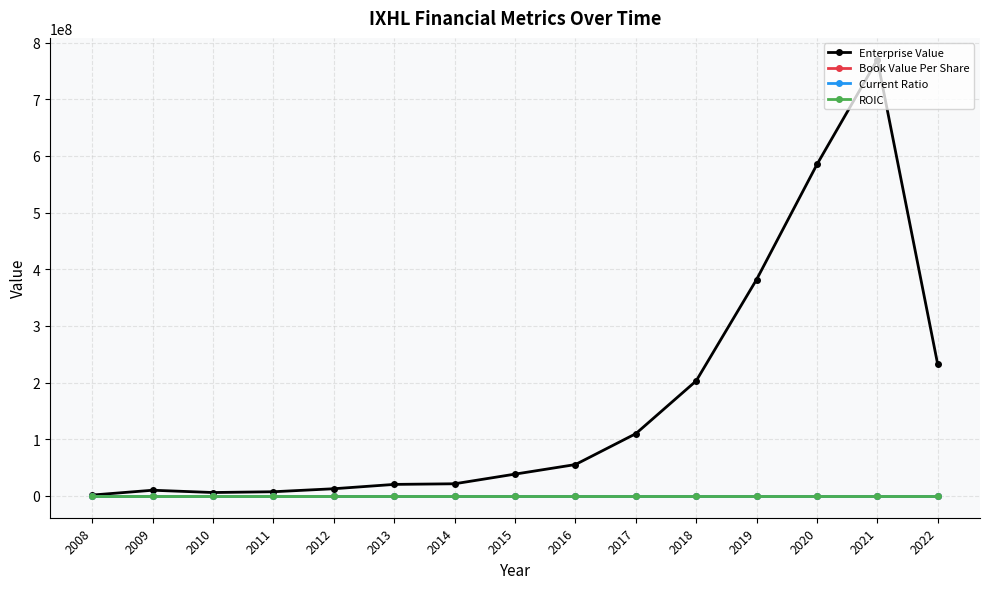

What is the highest value of the Book Value Per Share series?

57.4